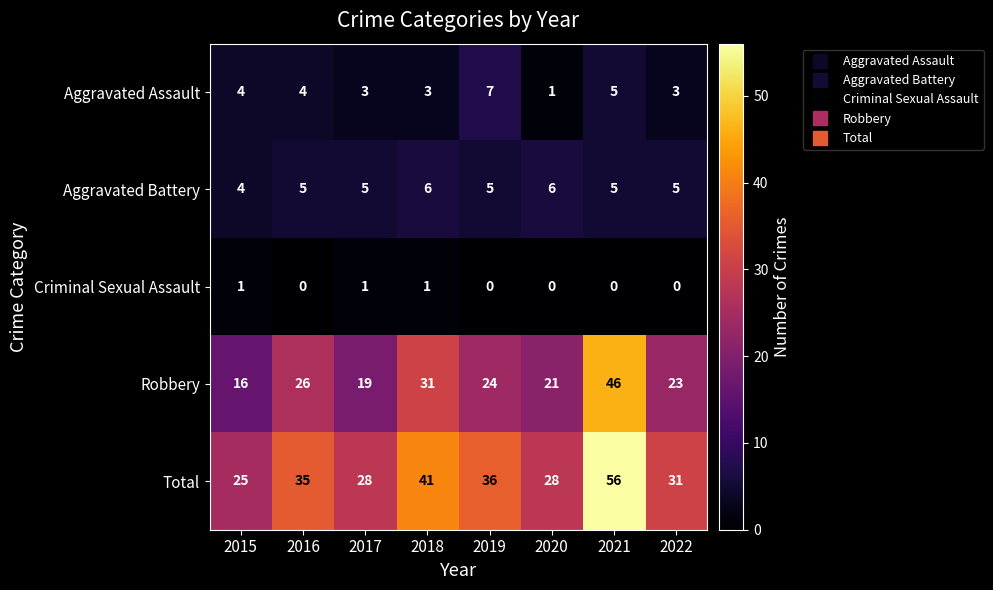

What is the difference between the Total values at 2019 and 2022?

5